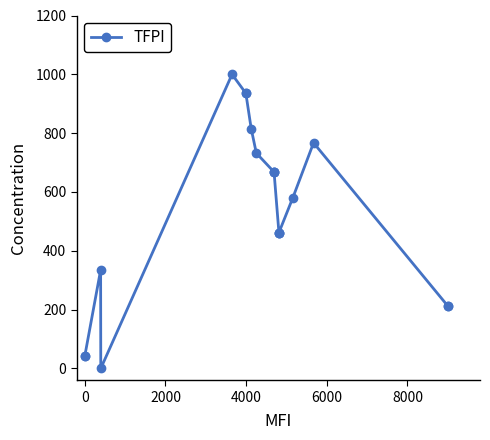

What is the difference between the second highest and minimum values?

935.6